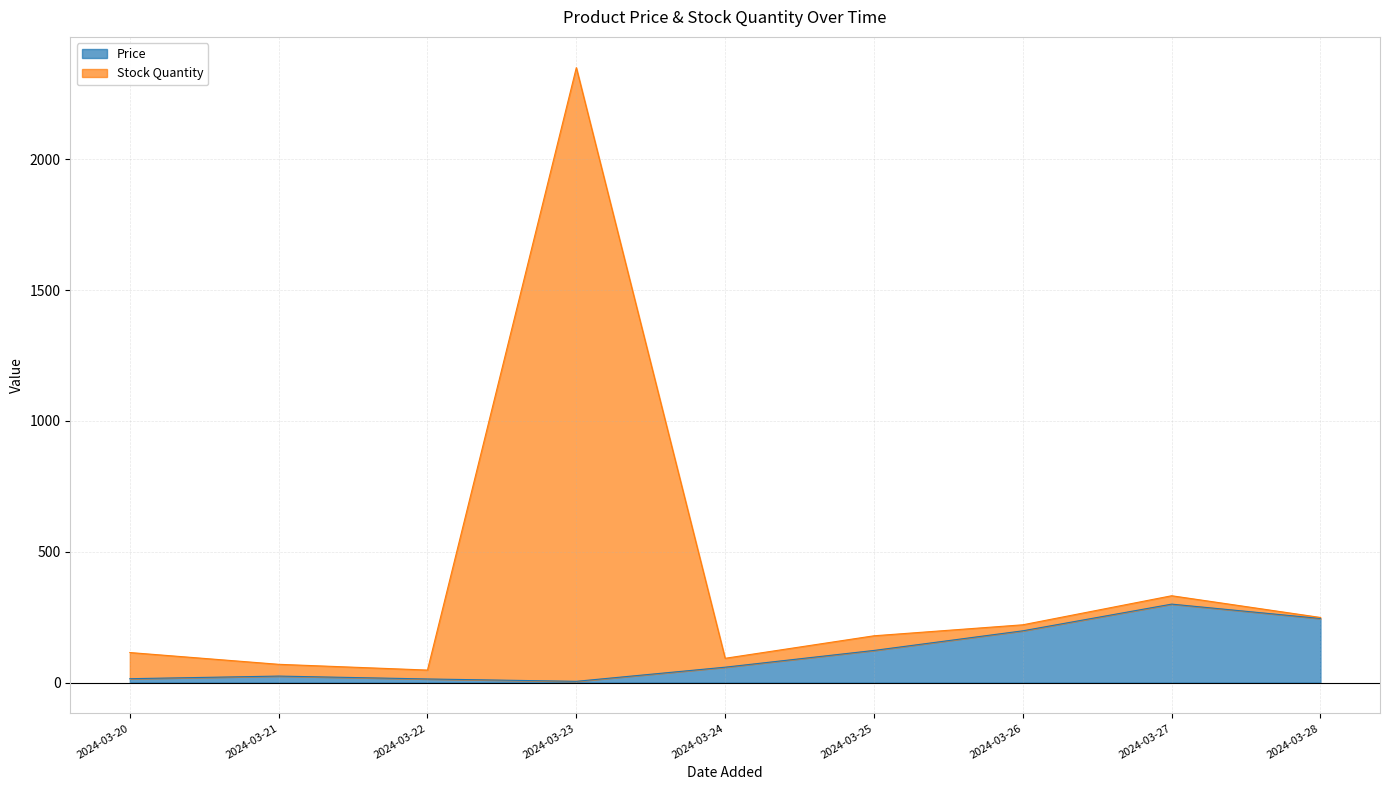

The value of Price at 2024-03-27 is 522. True or false?

False